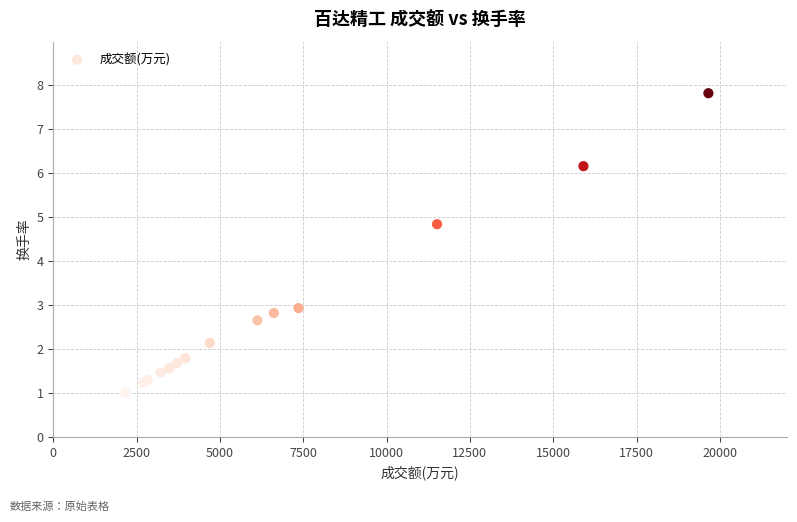

What Y value in the scatter plot is closest to 4?

4.8